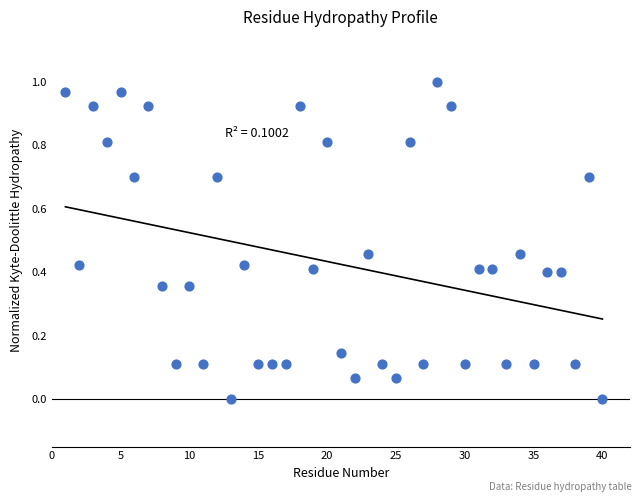

What is the range of X values (max minus min)?

39.0